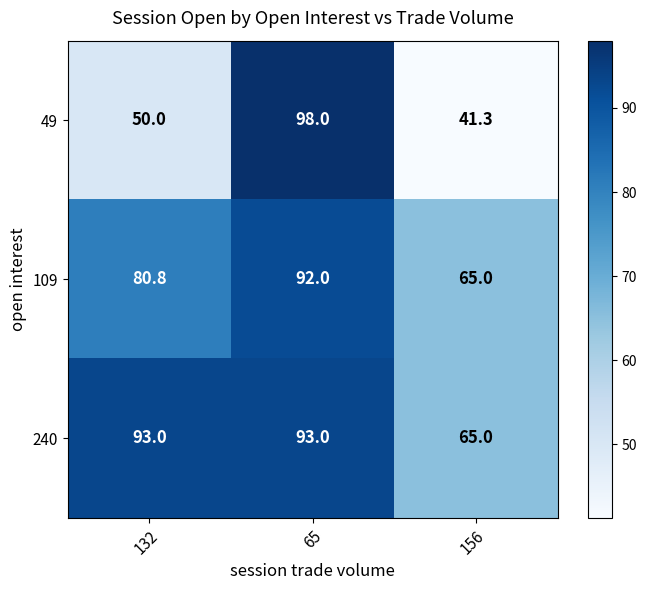

Where is 109 nearest to the value 78?

132